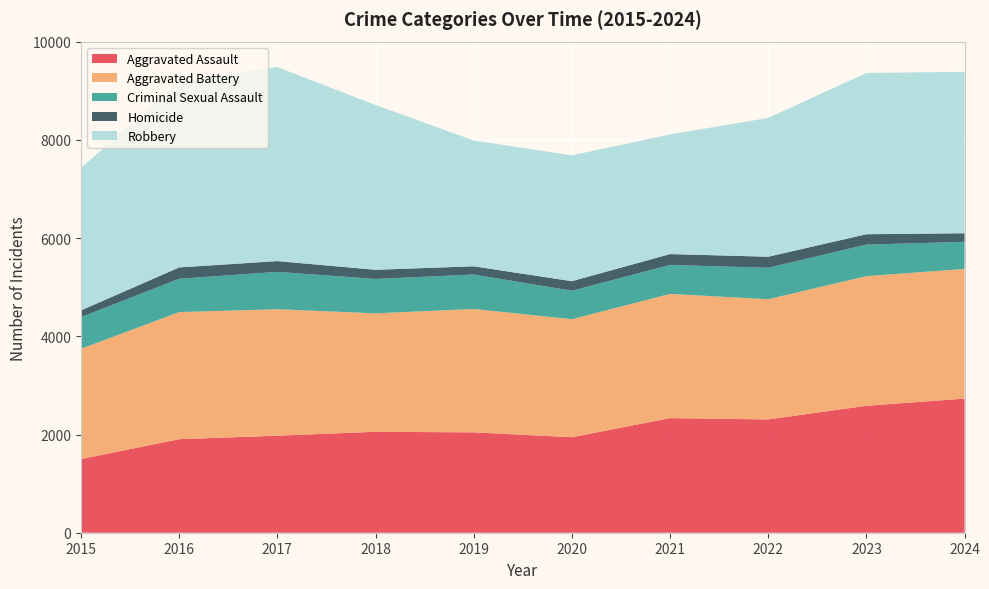

Reading left to right, list all the values displayed in this chart.

Aggravated Assault: 1500	1905	1976	2055	2044	1945	2333	2307	2585	2731
Aggravated Battery: 2245	2588	2575	2412	2512	2403	2530	2448	2639	2641
Criminal Sexual Assault: 645	678	761	701	702	579	590	640	643	551
Homicide: 138	231	219	186	167	195	221	225	211	175
Robbery: 2898	3793	3951	3356	2562	2562	2436	2826	3284	3287